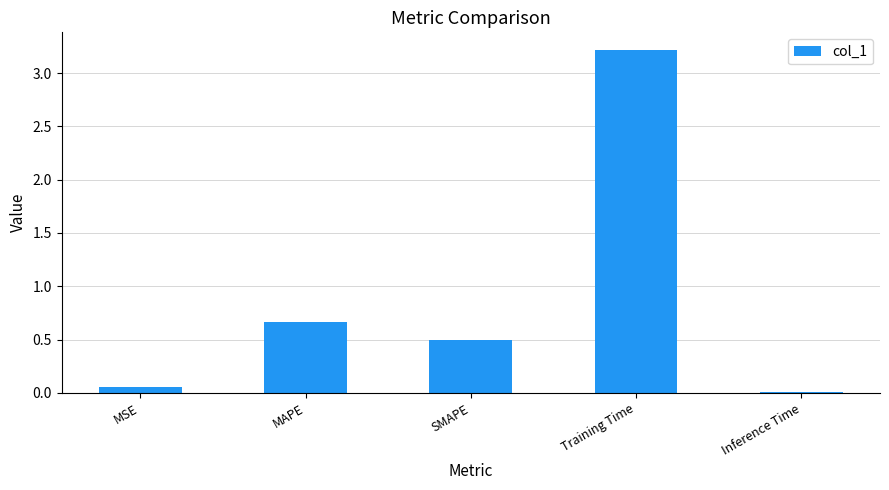

True or false: the data shows 0.0 at Inference Time.

True